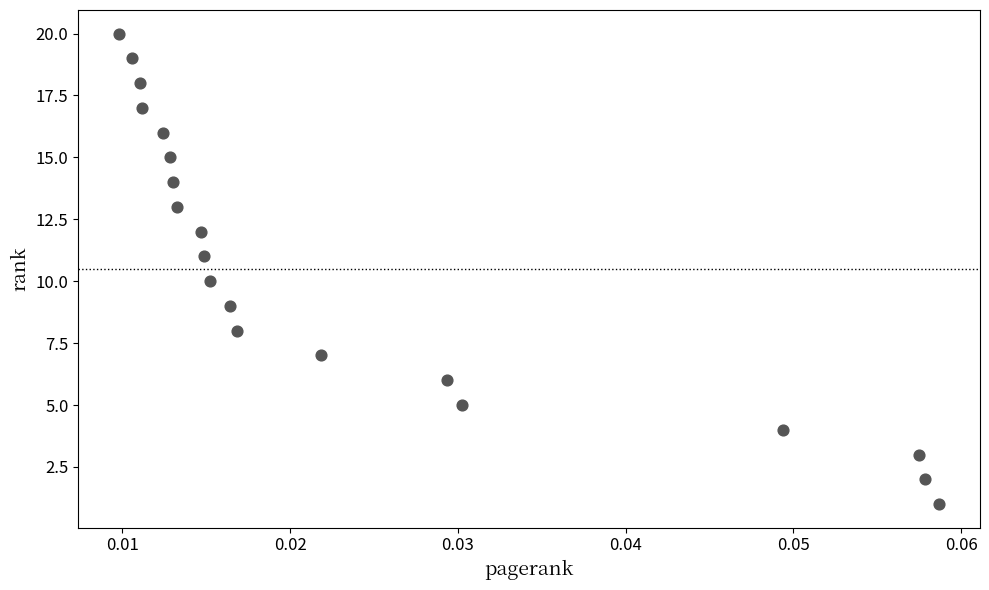

What is the range of Y values (max minus min)?

19